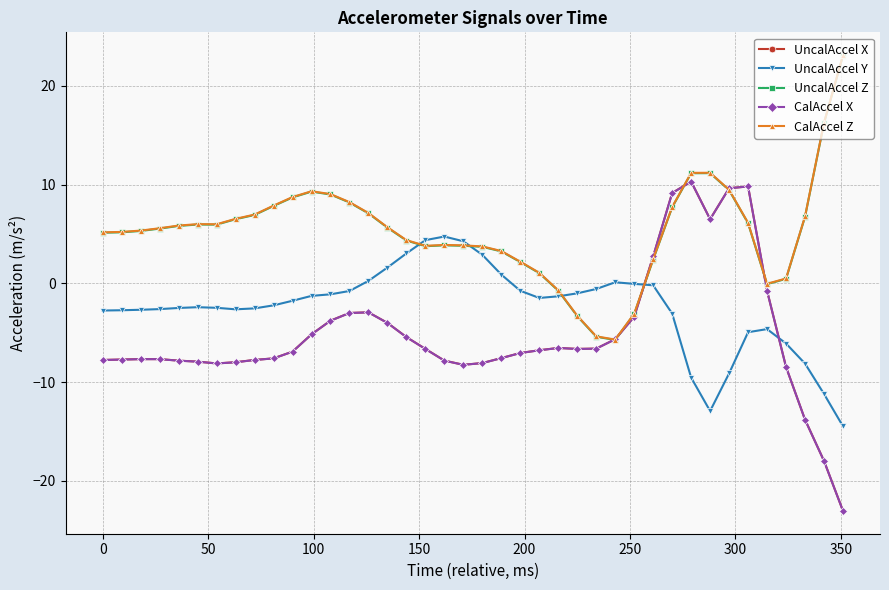

What is the highest value of the CalAccel Z series?

23.1